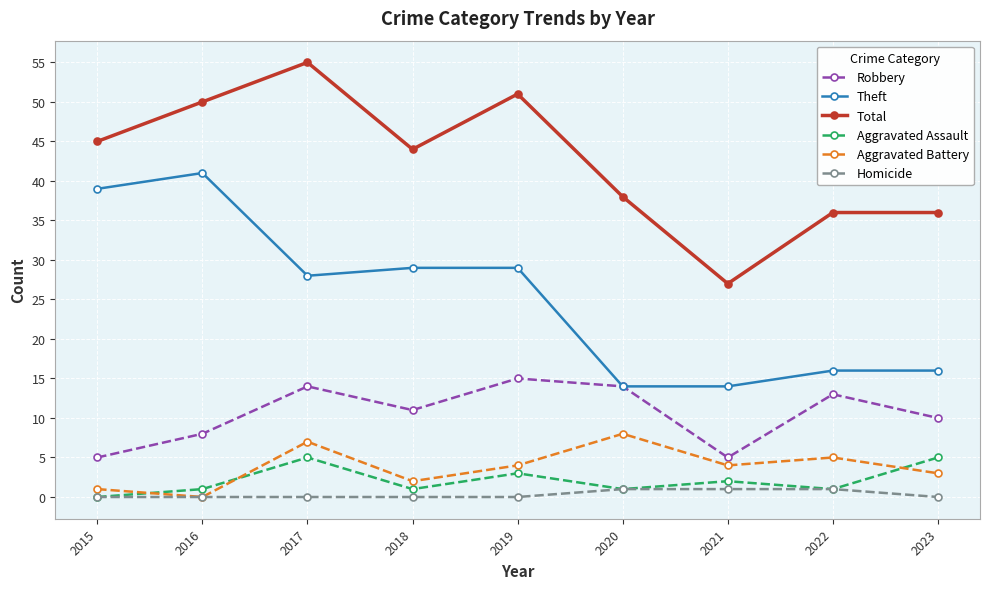

True or false: Robbery has more than 2 points higher than both neighbors.

True